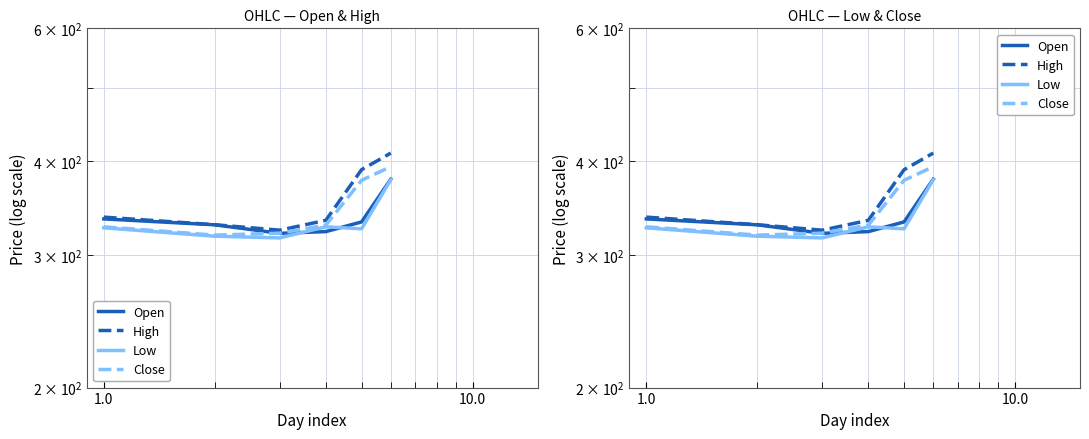

Is this an area chart (filled region under the line)?

No